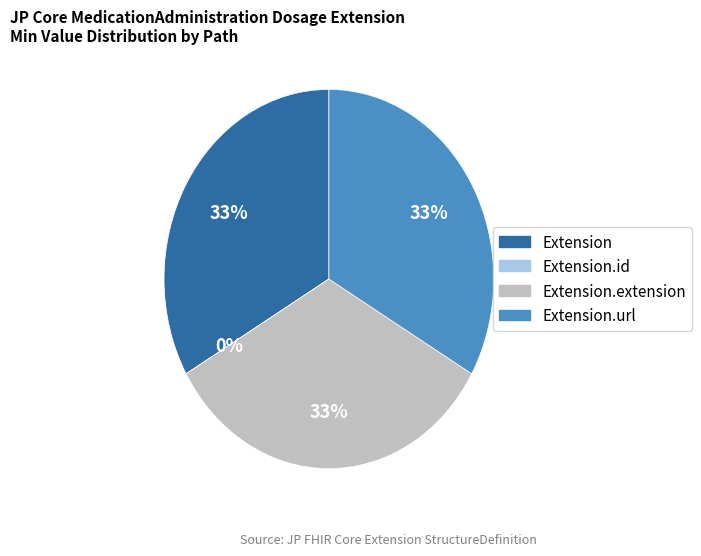

How many slices are in this pie chart?

4